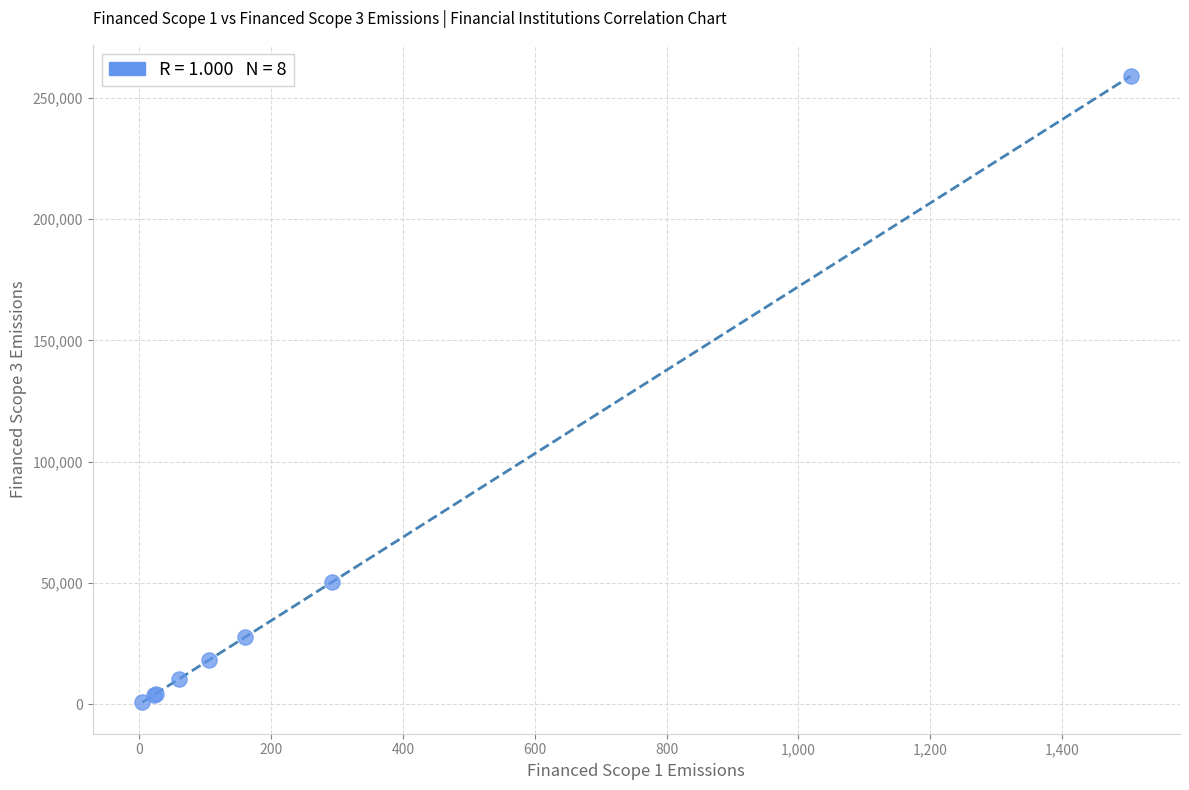

What Y value in the scatter plot is closest to 129835?

50310.6